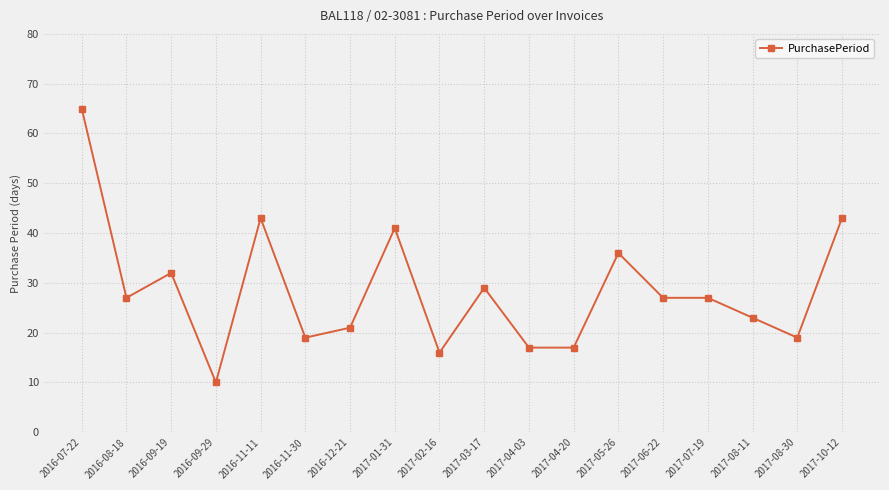

How many categories are shown in the chart?

18